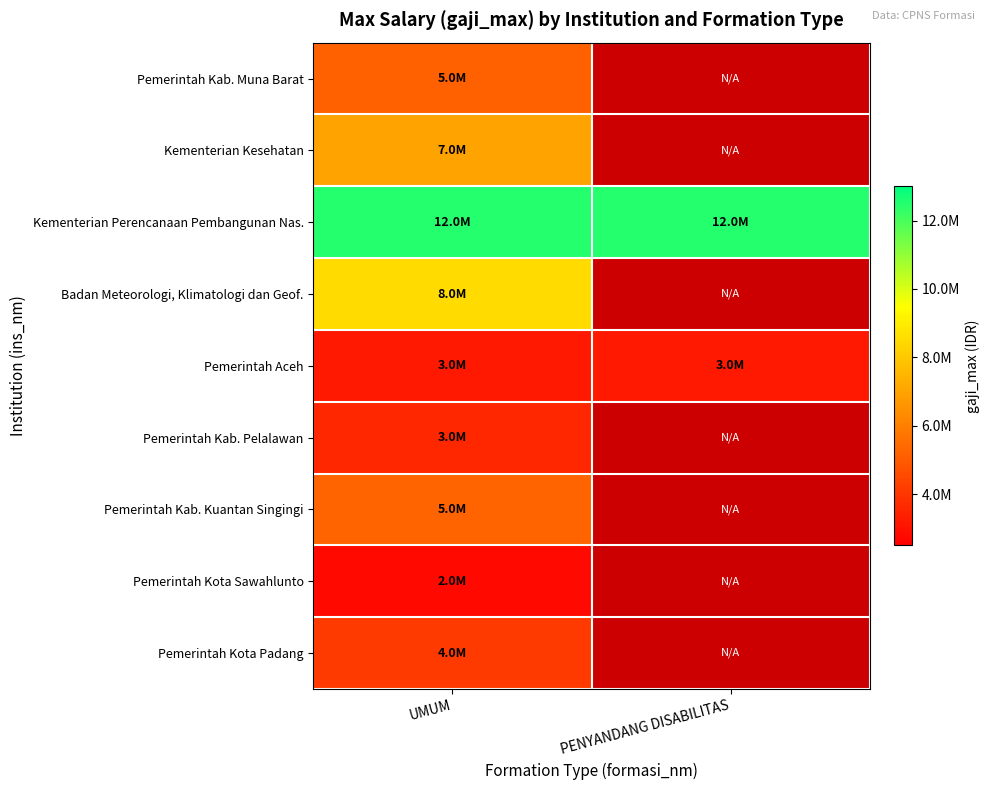

What is the difference between the highest and lowest values at PENYANDANG DISABILITAS?

12500000